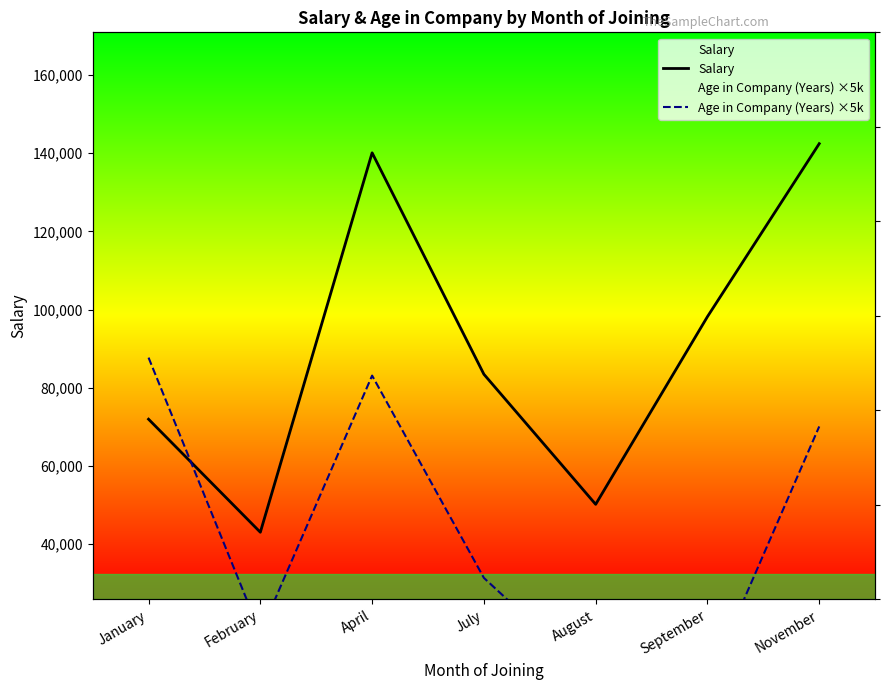

How many lines are shown in the chart?

2